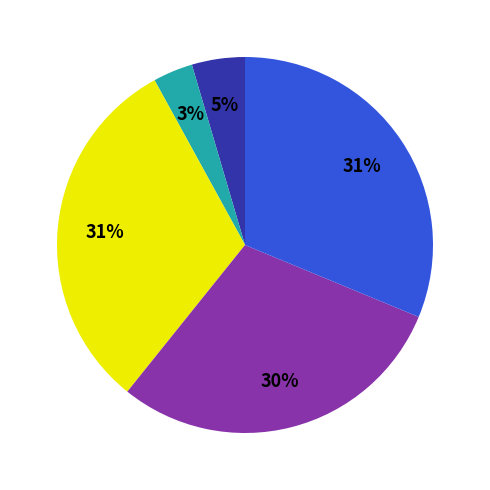

To the nearest percent, what is the difference between the largest and smallest slice percentages?

28%